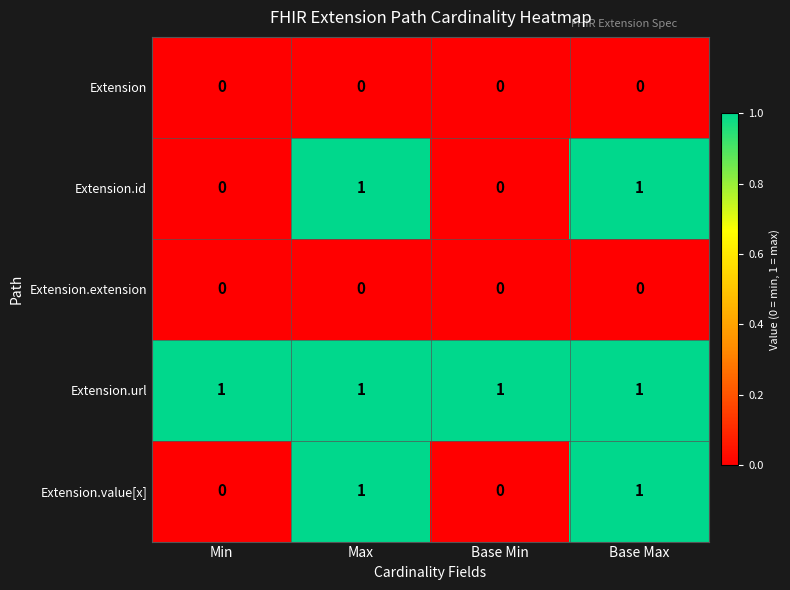

True or false: Extension.url has a value of 0 at Max.

False